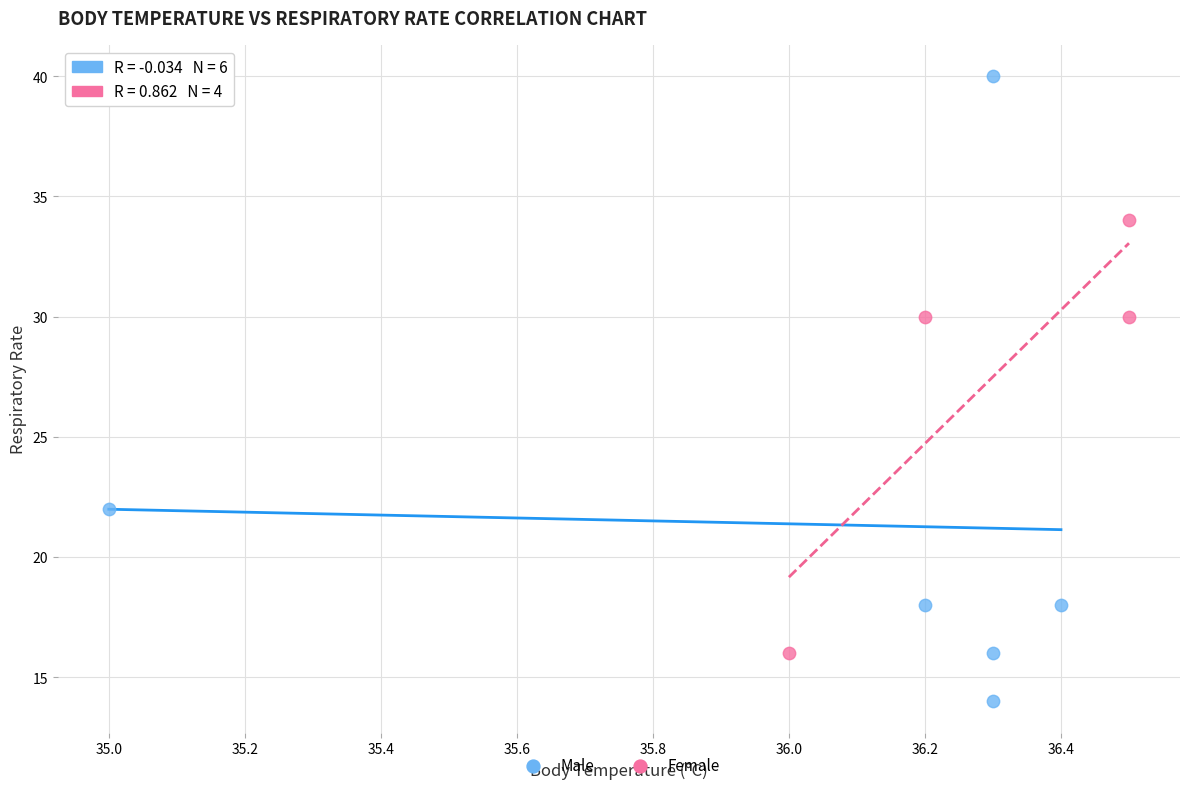

Which series reaches the maximum Y coordinate?

Male